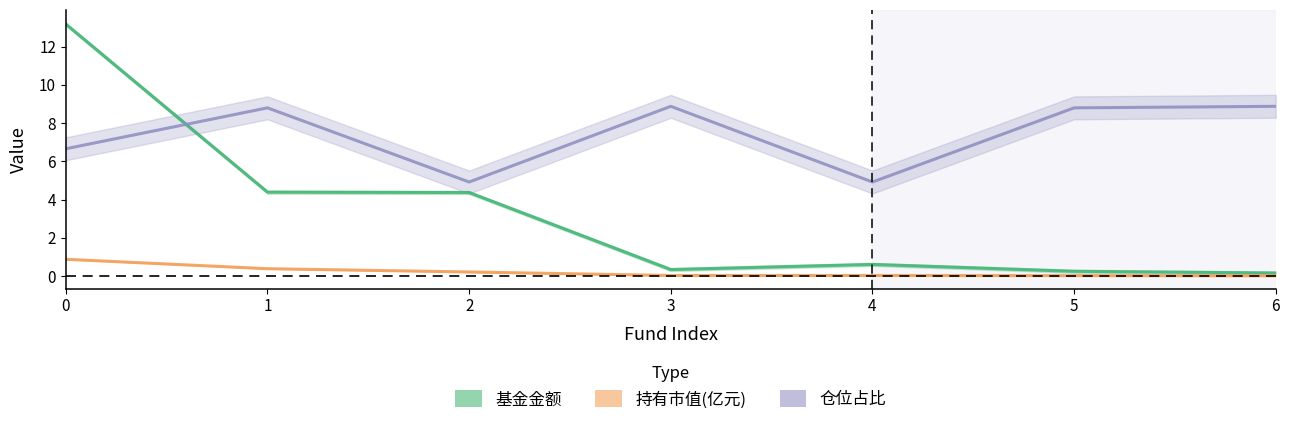

Where is 持有市值(亿元) nearest to the value 0?

6